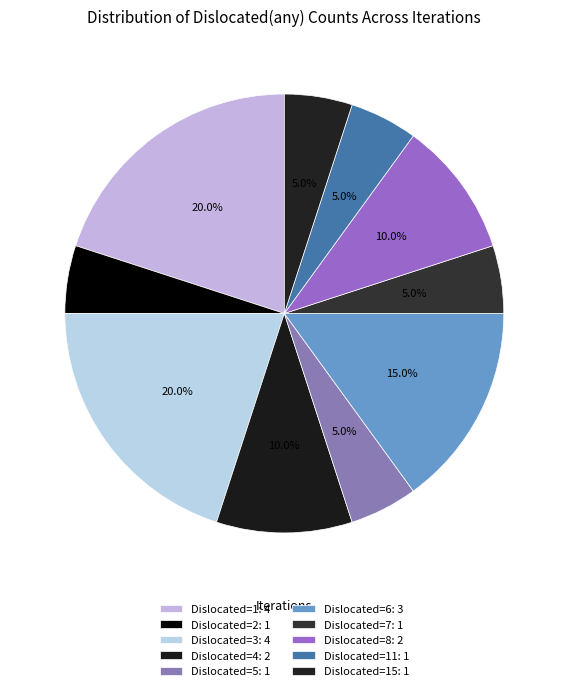

How many segments does this pie chart have?

10